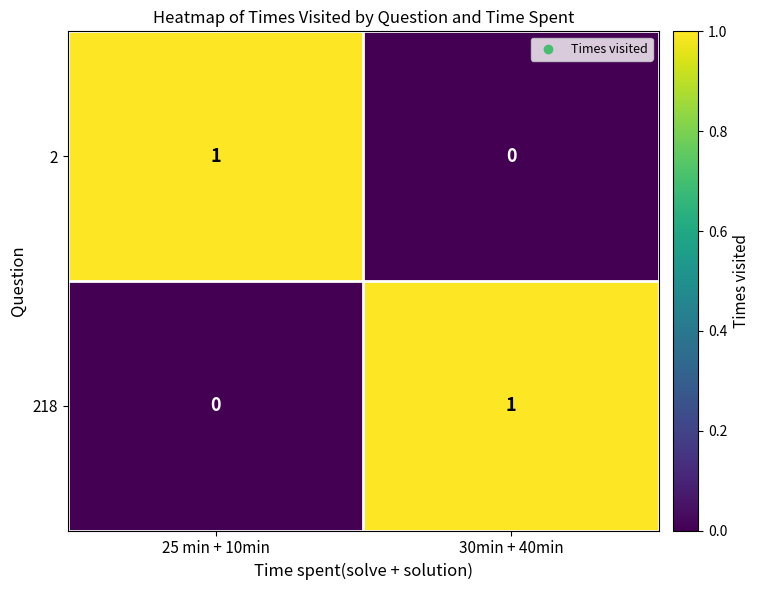

At which label is 2 closest to 0?

30min + 40min